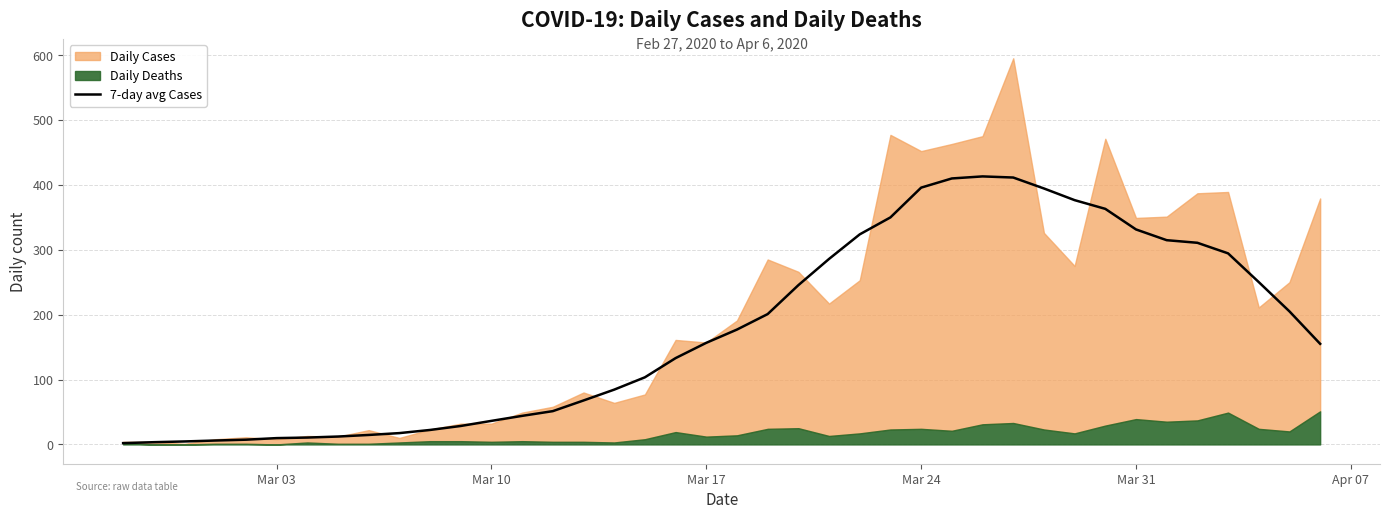

What value does the data have at Mar 31?

331.3